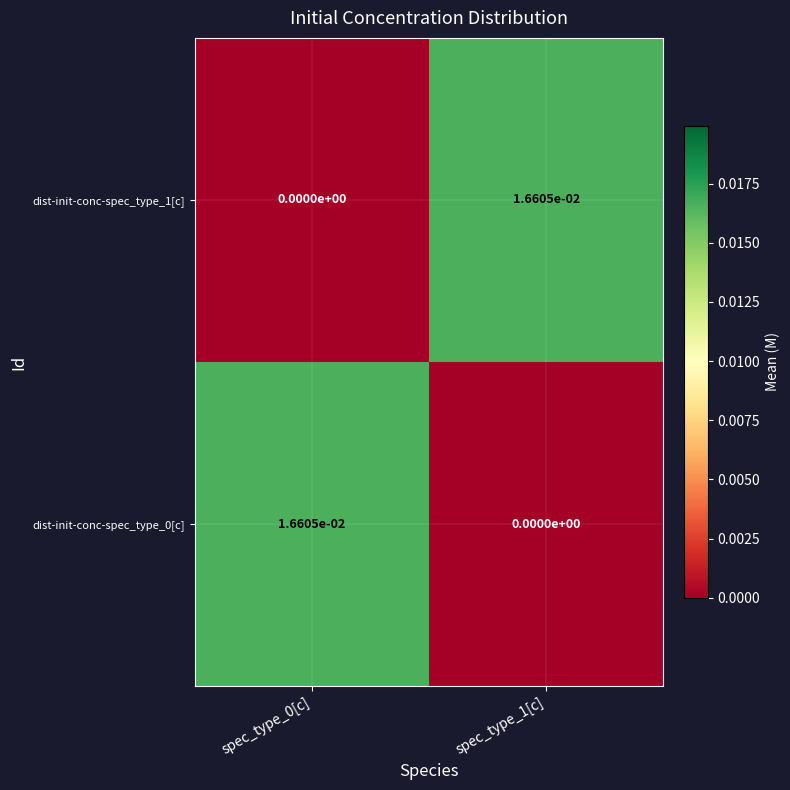

True or false: dist-init-conc-spec_type_0[c] has a value of 0.0 at spec_type_1[c].

True